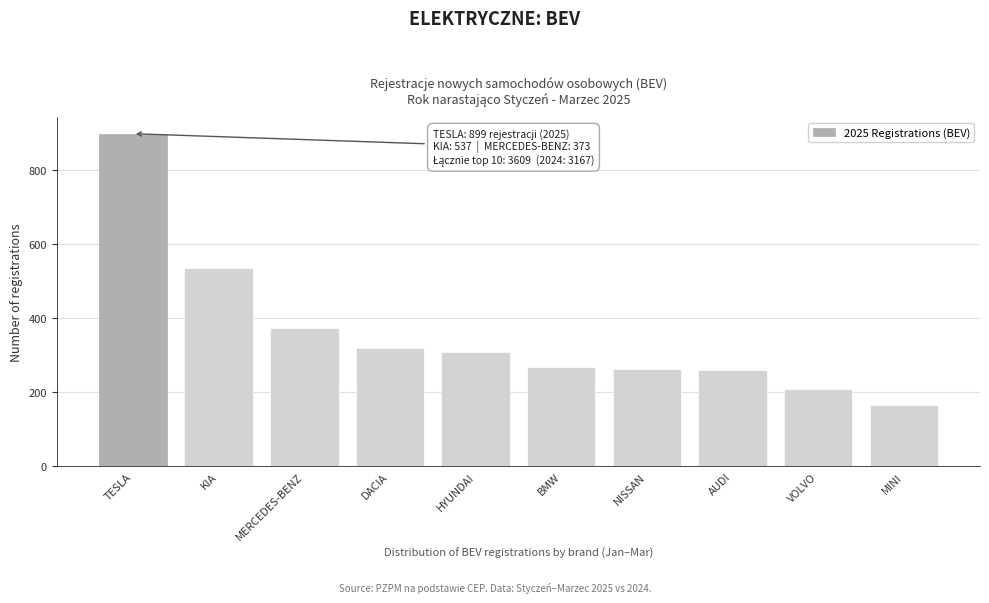

What is the maximum value shown in the chart?

899